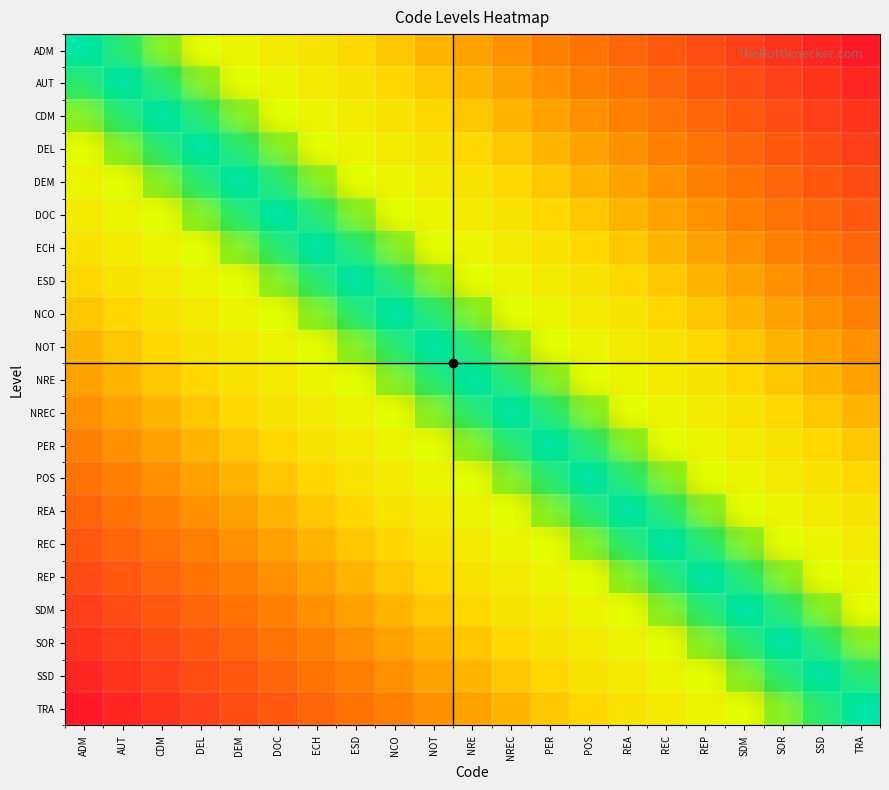

At which category is the sum across all series the highest?

ADM